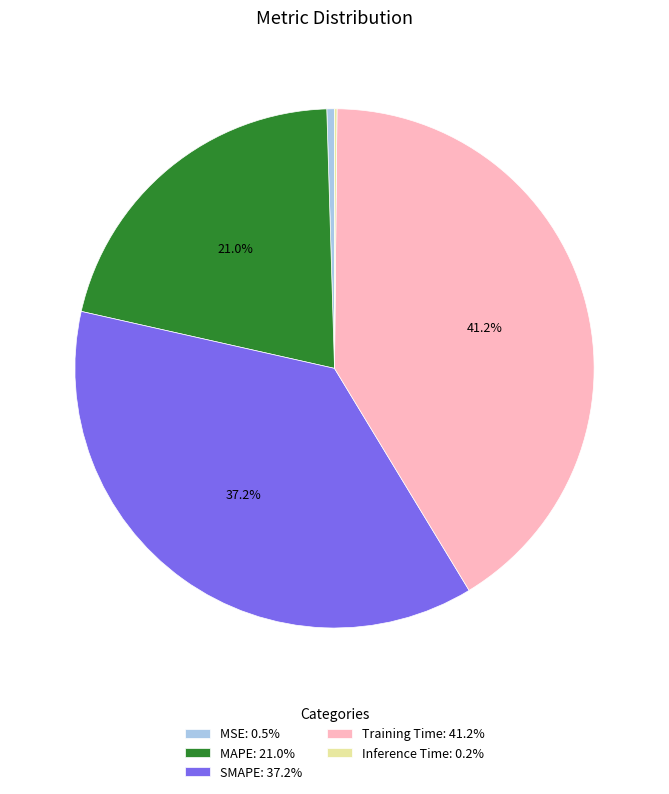

Is there a majority slice in this chart?

No